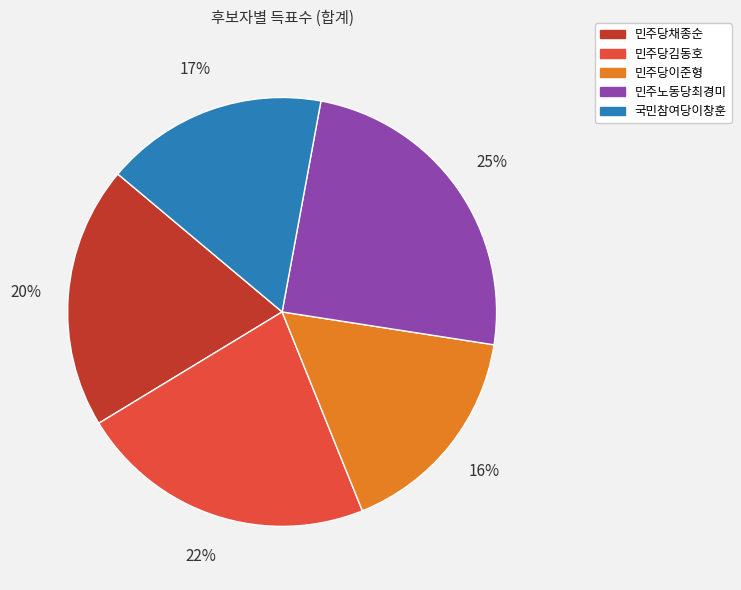

Combined, do 민주당이준형 and 국민참여당이창훈 account for over 50%?

No